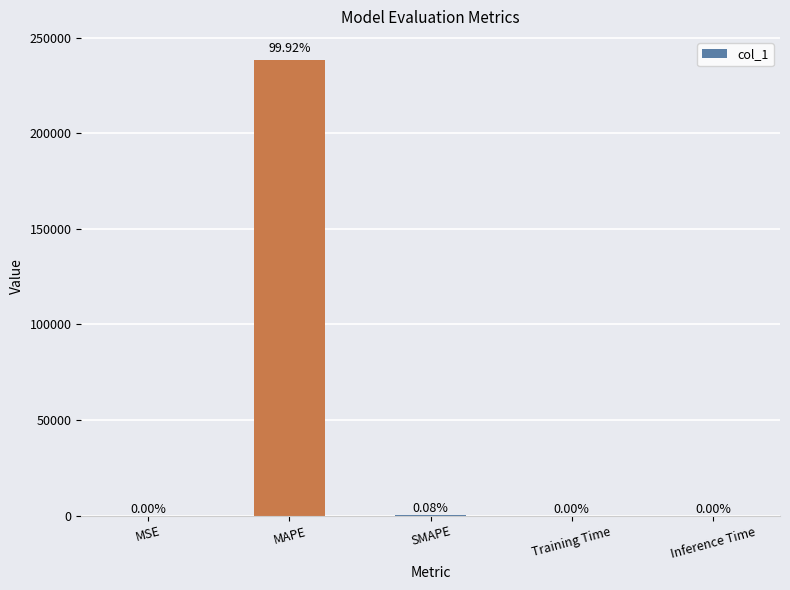

Which category has the highest value across all series?

MAPE